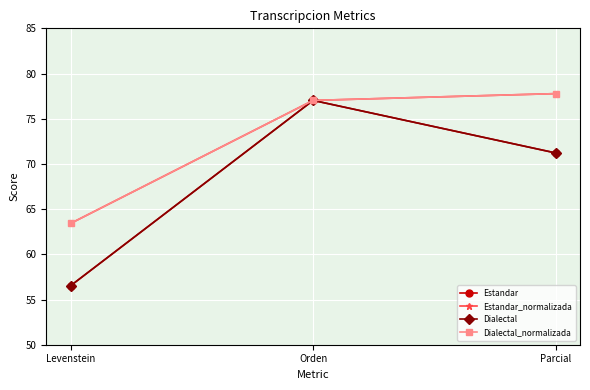

Which category has the highest value in the Dialectal series?

Orden